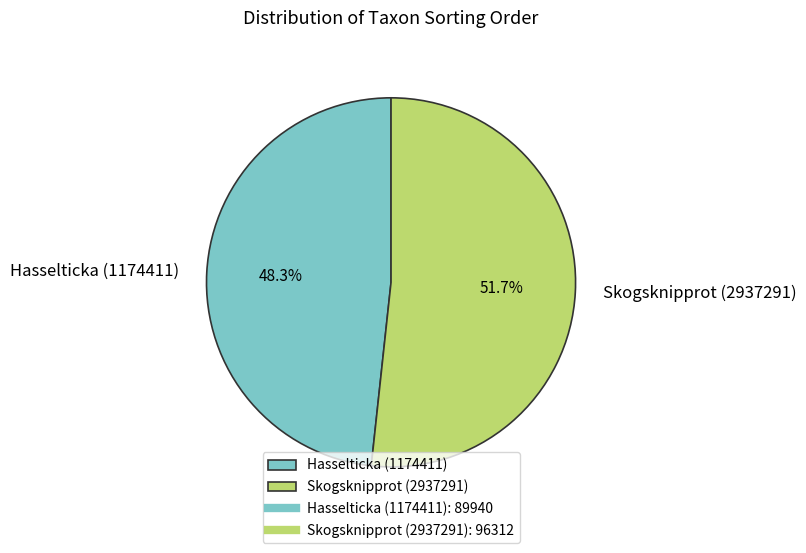

Which category accounts for the majority?

Skogsknipprot (2937291)